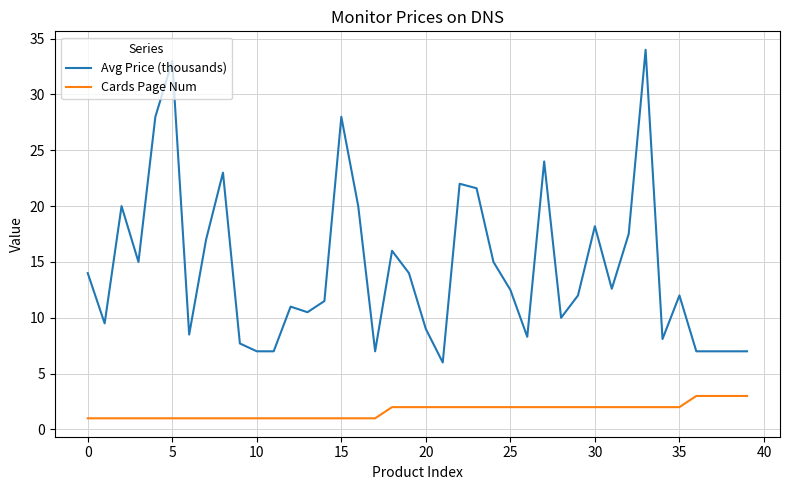

Which series has the largest total across all categories?

Avg Price (thousands)